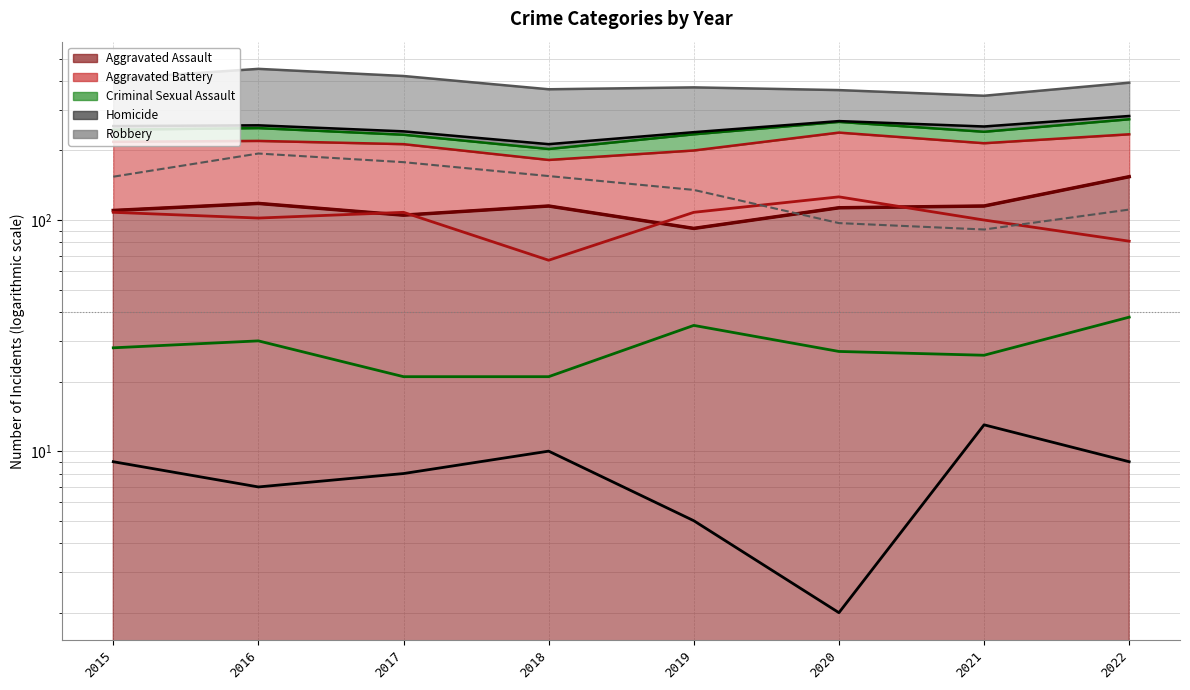

What is the total value across all series at 2016?

451